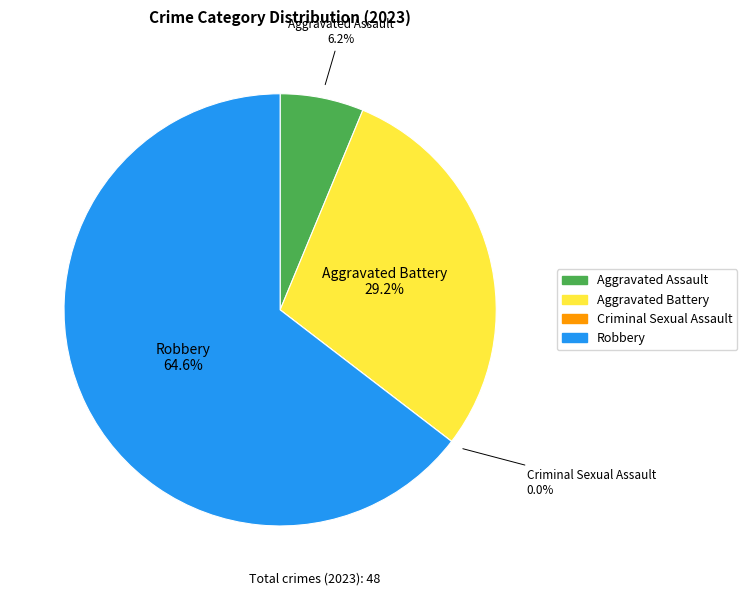

What is the majority slice?

Robbery